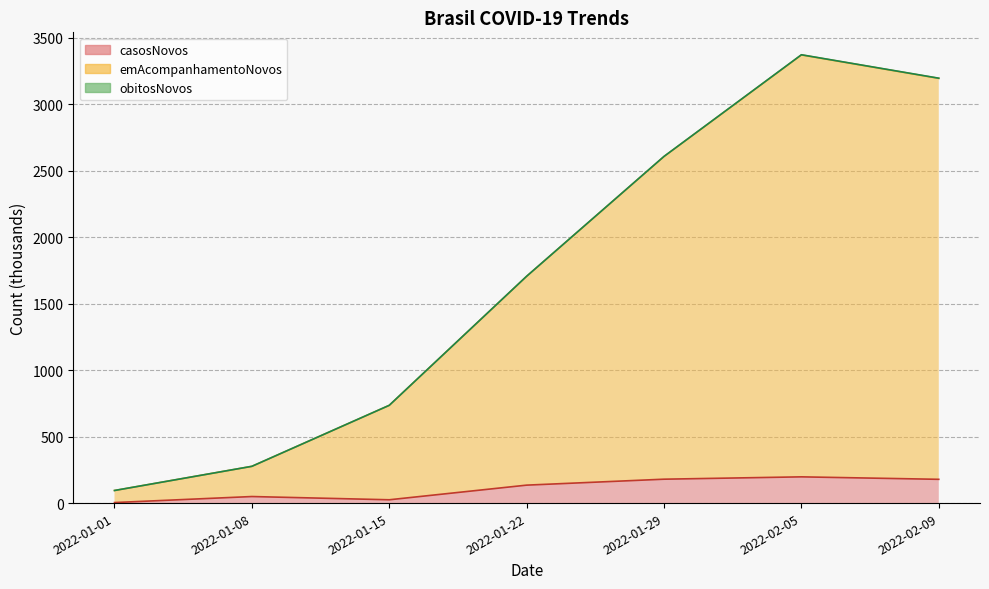

True or false: casosNovos (line) and emAcompanhamentoNovos (line) intersect in this chart.

False